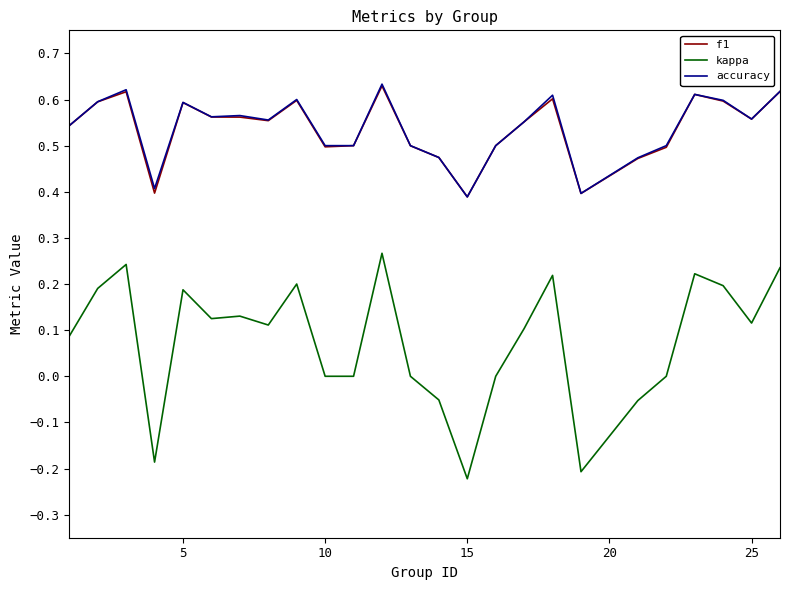

True or false: accuracy and kappa cross at least once.

False